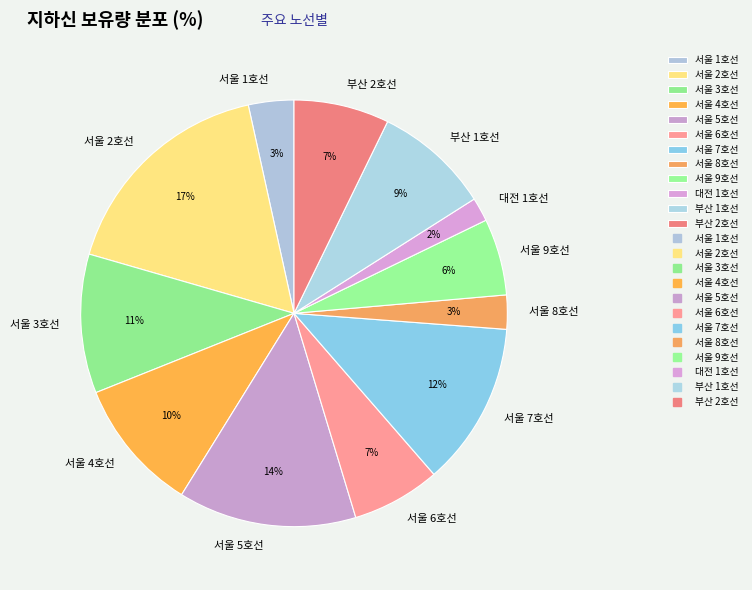

How many slices are in this pie chart?

12